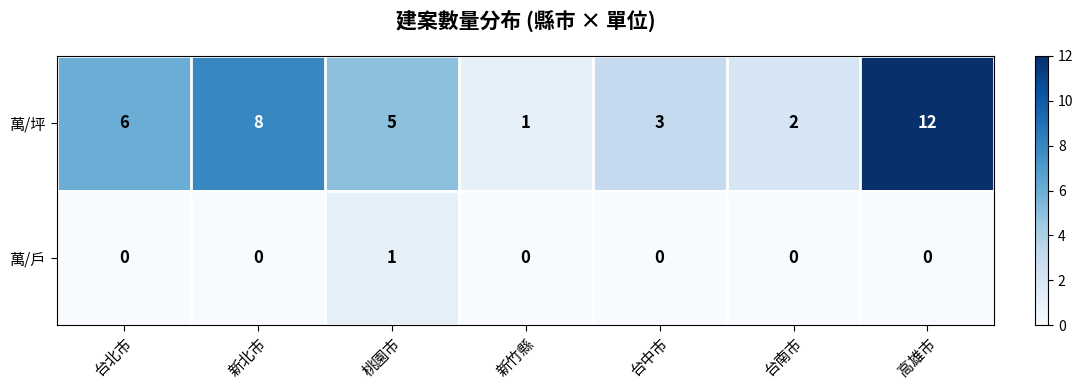

What is the total value across all series at 桃園市?

6